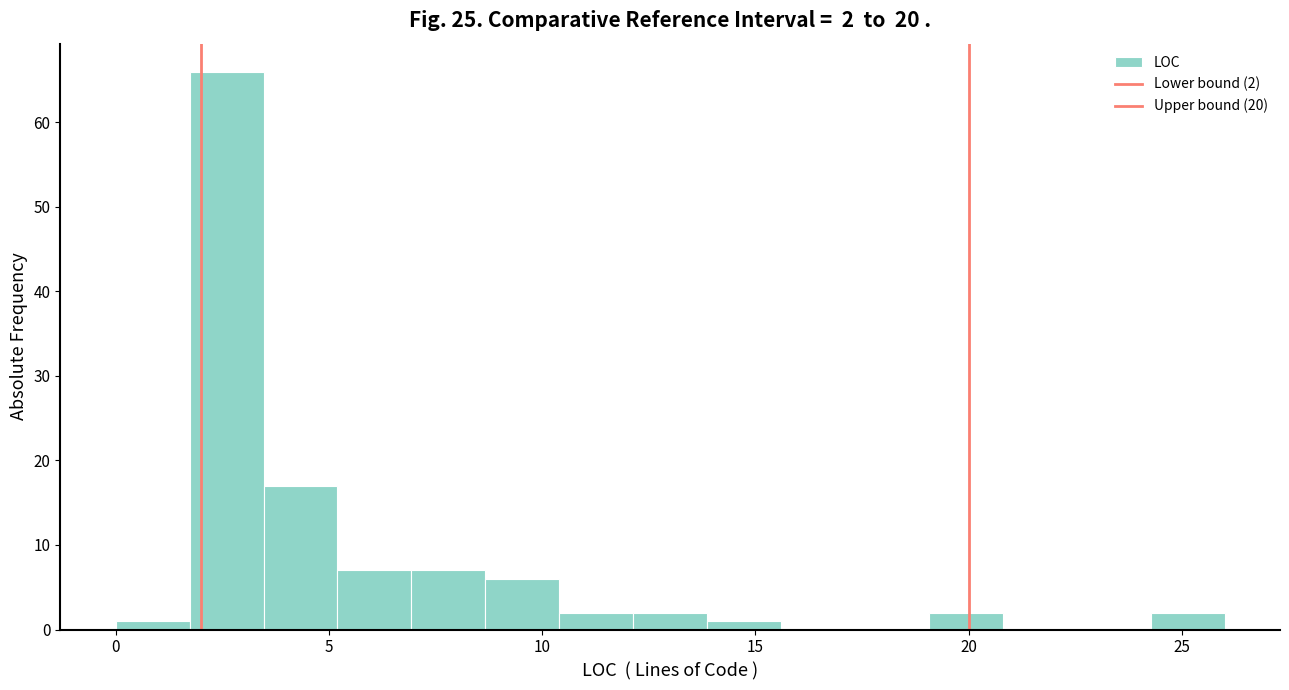

Around what value on the x-axis is the tallest bar? Give the approximate position of its centre, as read against the axis.

2.5